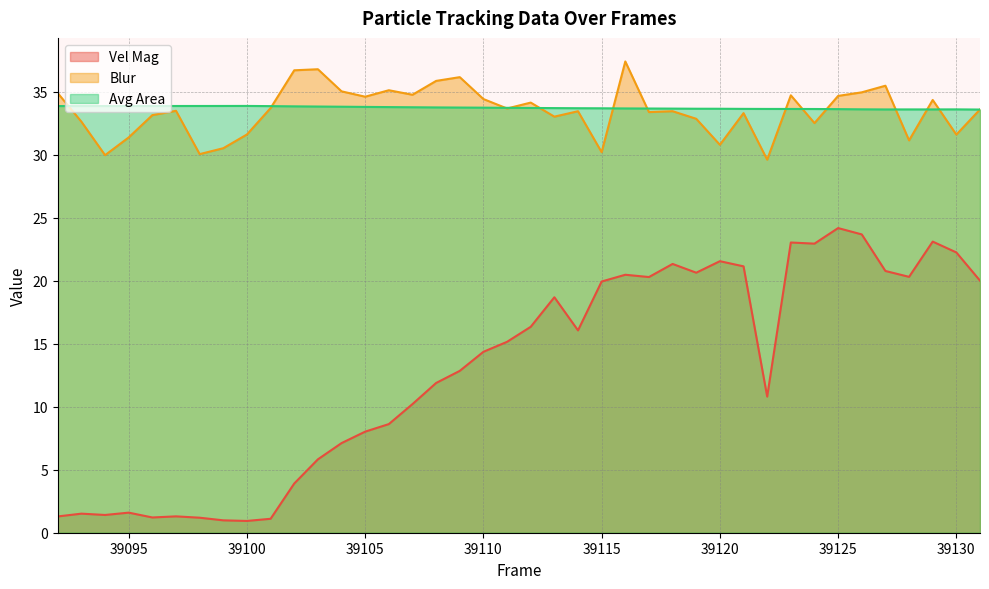

Does the chart have visible grid lines?

Yes